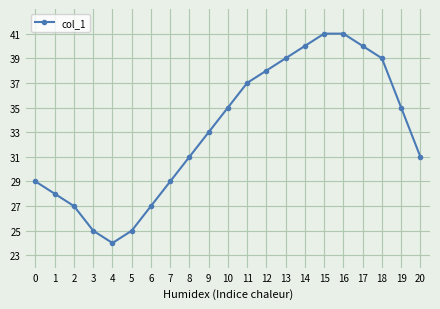

What is the minimum value shown in the chart?

24